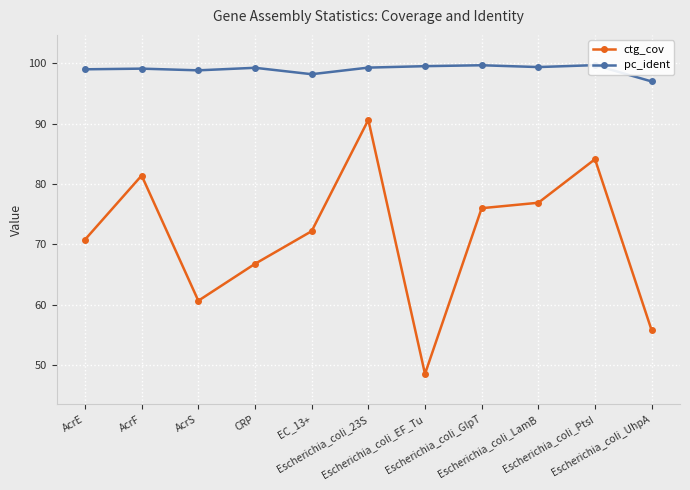

What value does the pc_ident series have at CRP?

99.2